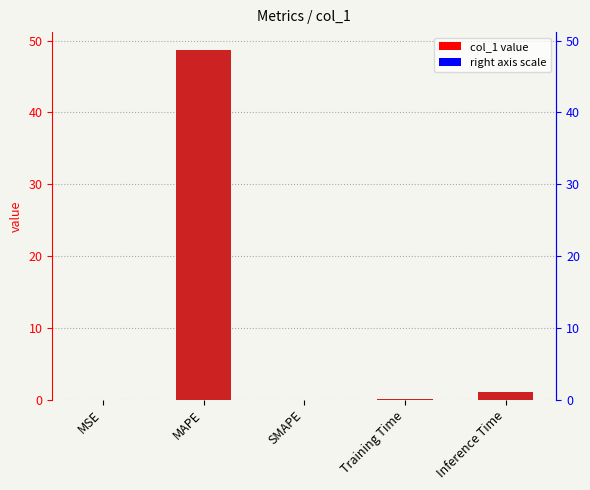

What is the difference between the values at MSE and Training Time?

0.1